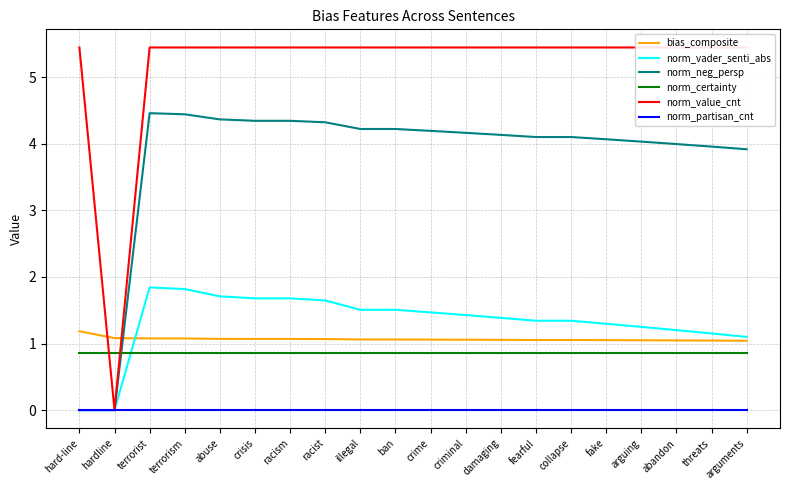

Reading left to right, extract all data points from this chart.

bias_composite: 1.2	1.1	1.1	1.1	1.1	1.1	1.1	1.1	1.1	1.1	1.1	1.1	1.1	1.1	1.1	1.1	1.0	1.0	1.0	1.0
norm_vader_senti_abs: 0.0	0.0	1.8	1.8	1.7	1.7	1.7	1.6	1.5	1.5	1.5	1.4	1.4	1.3	1.3	1.3	1.3	1.2	1.2	1.1
norm_neg_persp: 0.0	0.0	4.5	4.4	4.4	4.3	4.3	4.3	4.2	4.2	4.2	4.2	4.1	4.1	4.1	4.1	4.0	4.0	4.0	3.9
norm_certainty: 0.9	0.9	0.9	0.9	0.9	0.9	0.9	0.9	0.9	0.9	0.9	0.9	0.9	0.9	0.9	0.9	0.9	0.9	0.9	0.9
norm_value_cnt: 5.4	0.0	5.4	5.4	5.4	5.4	5.4	5.4	5.4	5.4	5.4	5.4	5.4	5.4	5.4	5.4	5.4	5.4	5.4	5.4
norm_partisan_cnt: 0.0	0.0	0.0	0.0	0.0	0.0	0.0	0.0	0.0	0.0	0.0	0.0	0.0	0.0	0.0	0.0	0.0	0.0	0.0	0.0